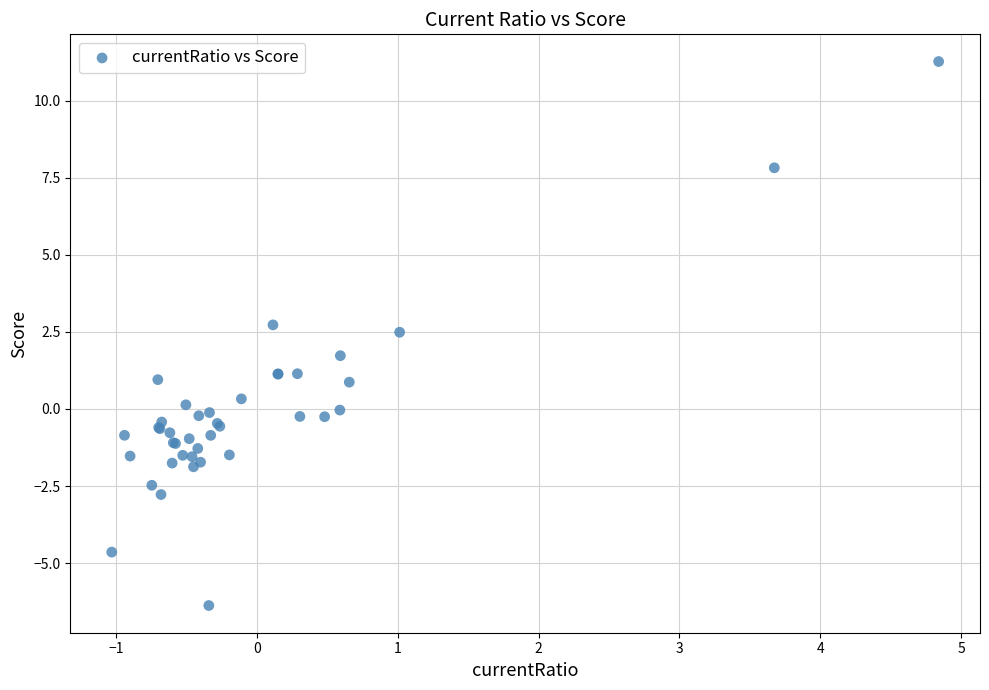

What Y value in the scatter plot is closest to 2?

1.7